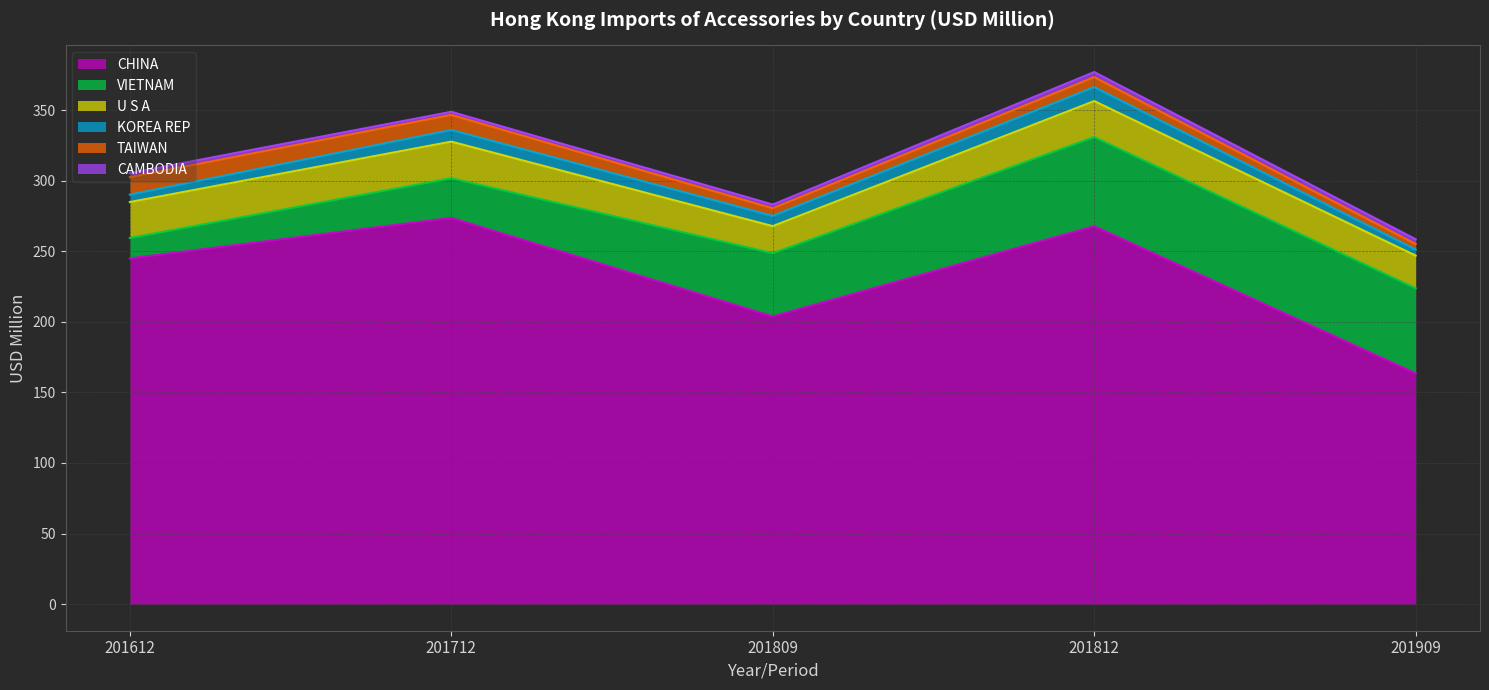

Which series has the largest range (max minus min)?

CHINA